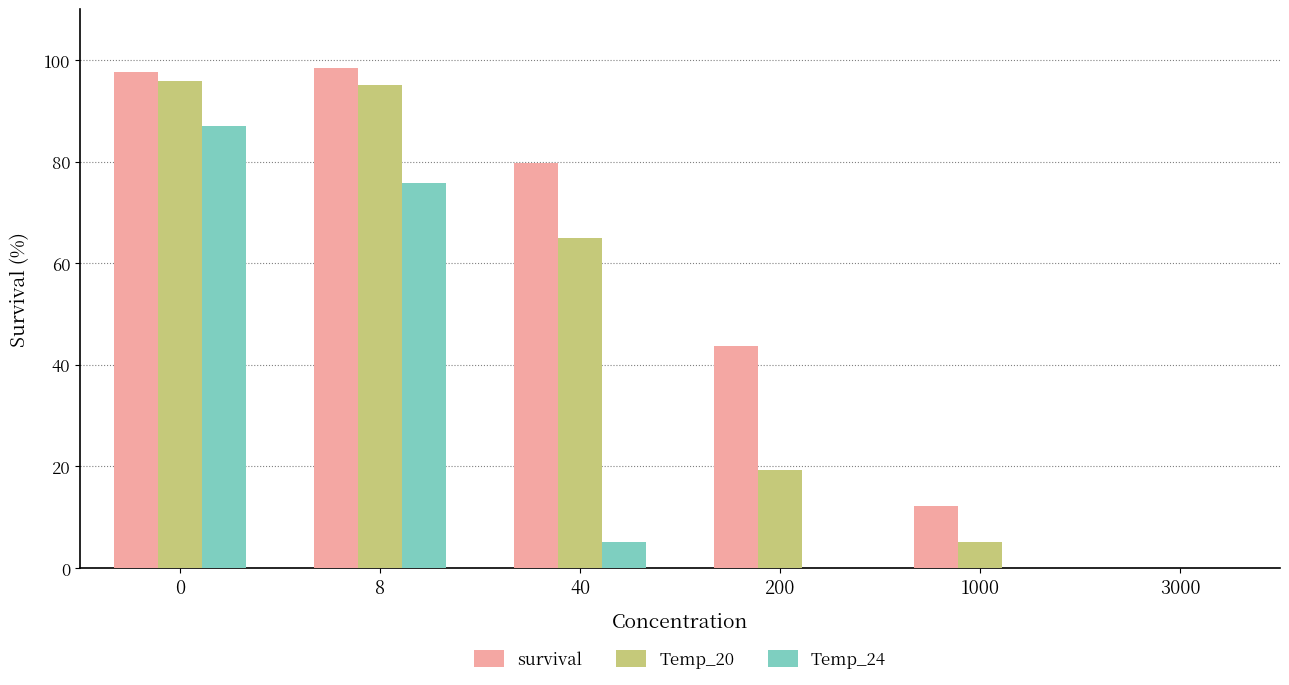

What is the maximum value shown in the chart?

98.3